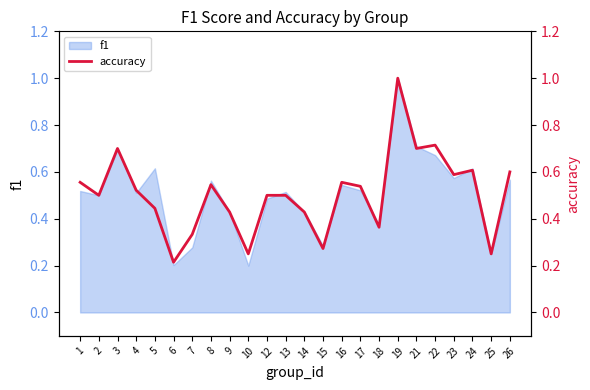

True or false: f1 has a value of 0.7 at 3.

True